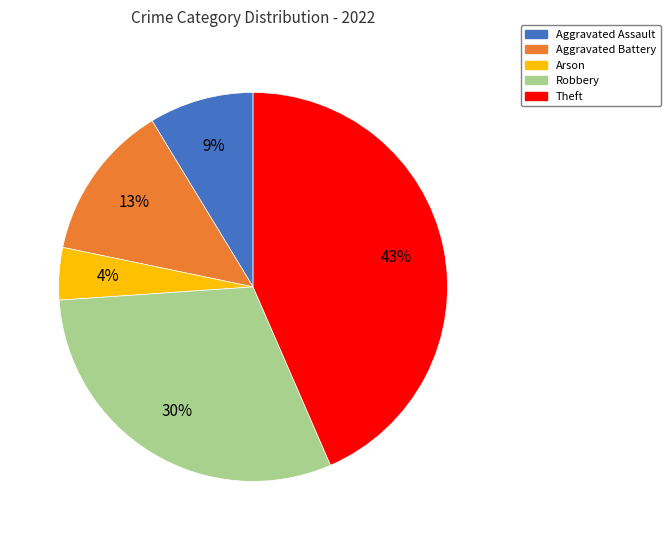

How many segments does this pie chart have?

5